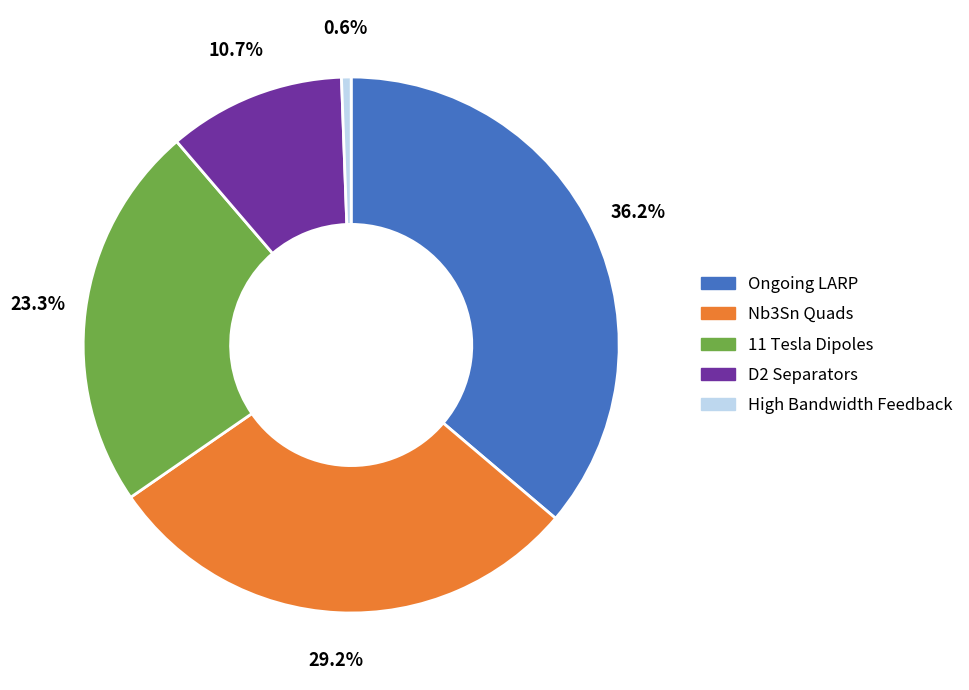

Is there a majority slice in this chart?

No